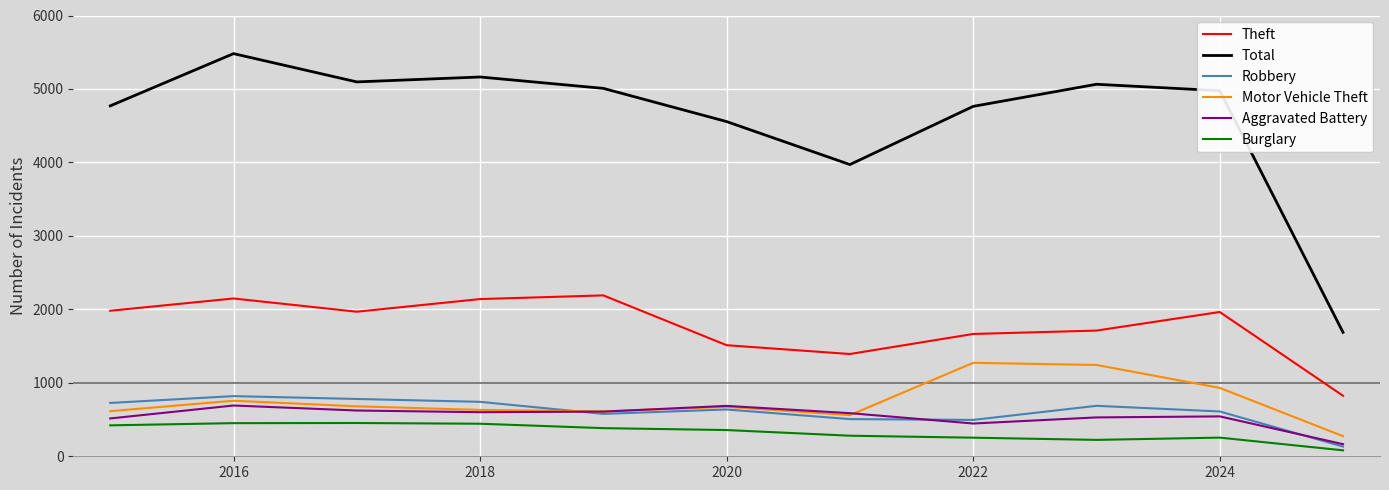

What are all the series names shown in the legend?

Theft, Total, Robbery, Motor Vehicle Theft, Aggravated Battery, Burglary